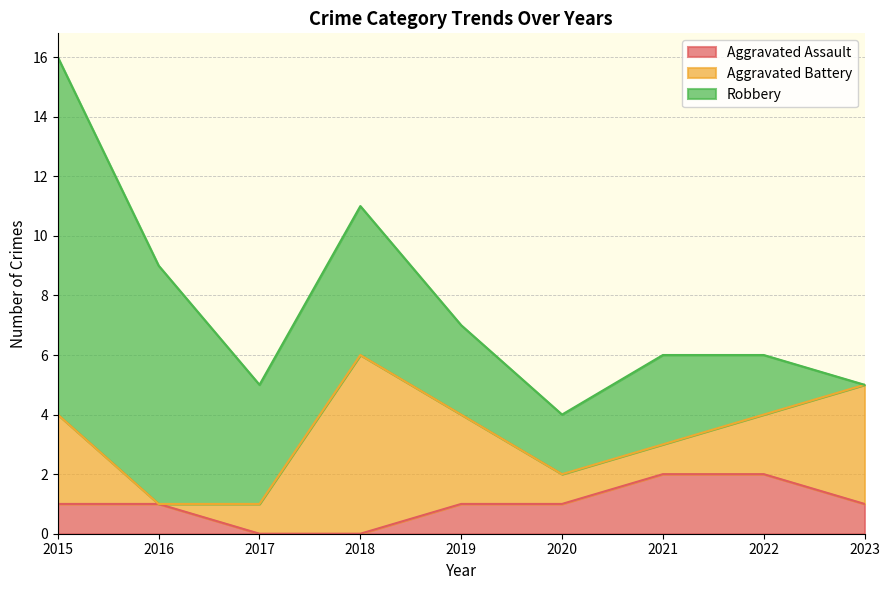

In Aggravated Battery, how many points are higher than both neighbors (excluding endpoints)?

1